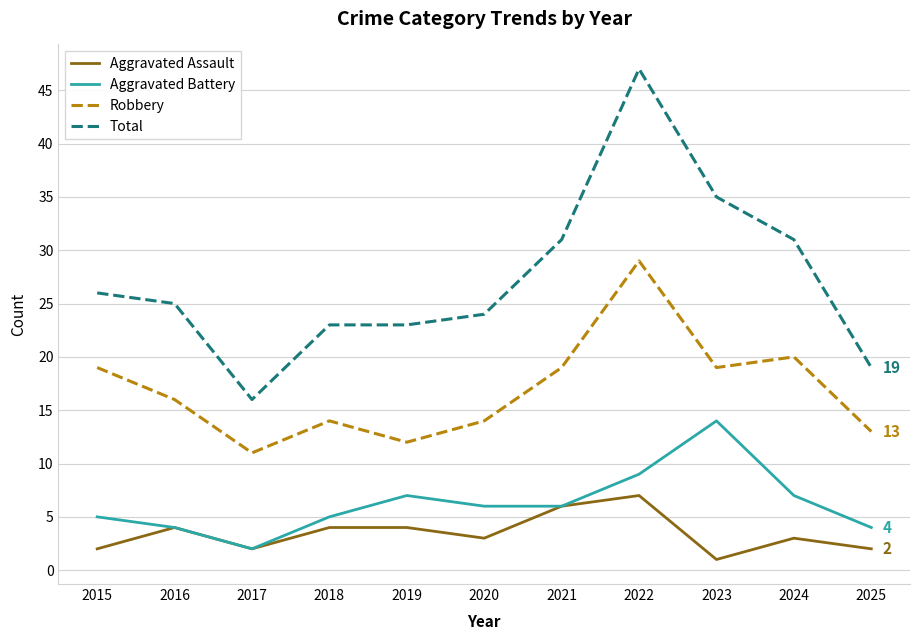

Rank the series at 2020 from lowest to highest value.

Aggravated Assault, Aggravated Battery, Robbery, Total